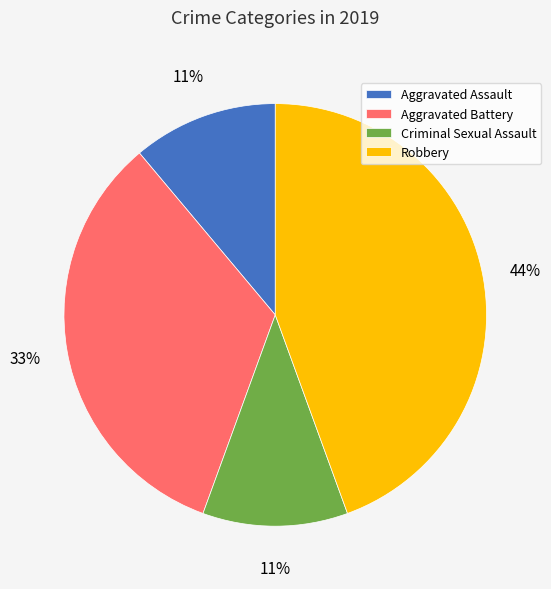

Is it true that Aggravated Assault is 4% of the pie?

False